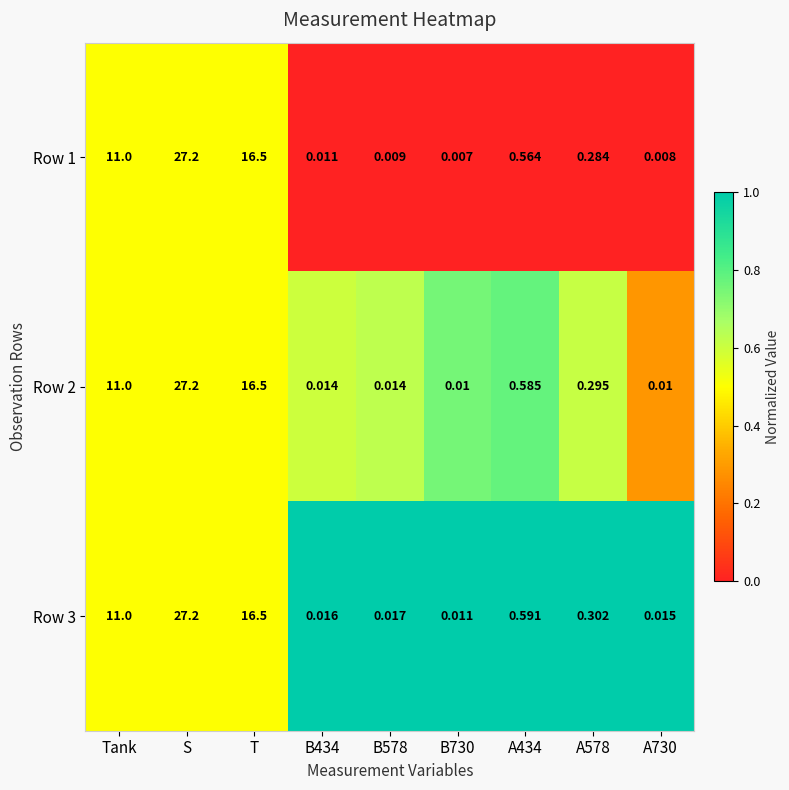

Is the value of Row 1 at A578 greater than the value of Row 2 at B578?

Yes